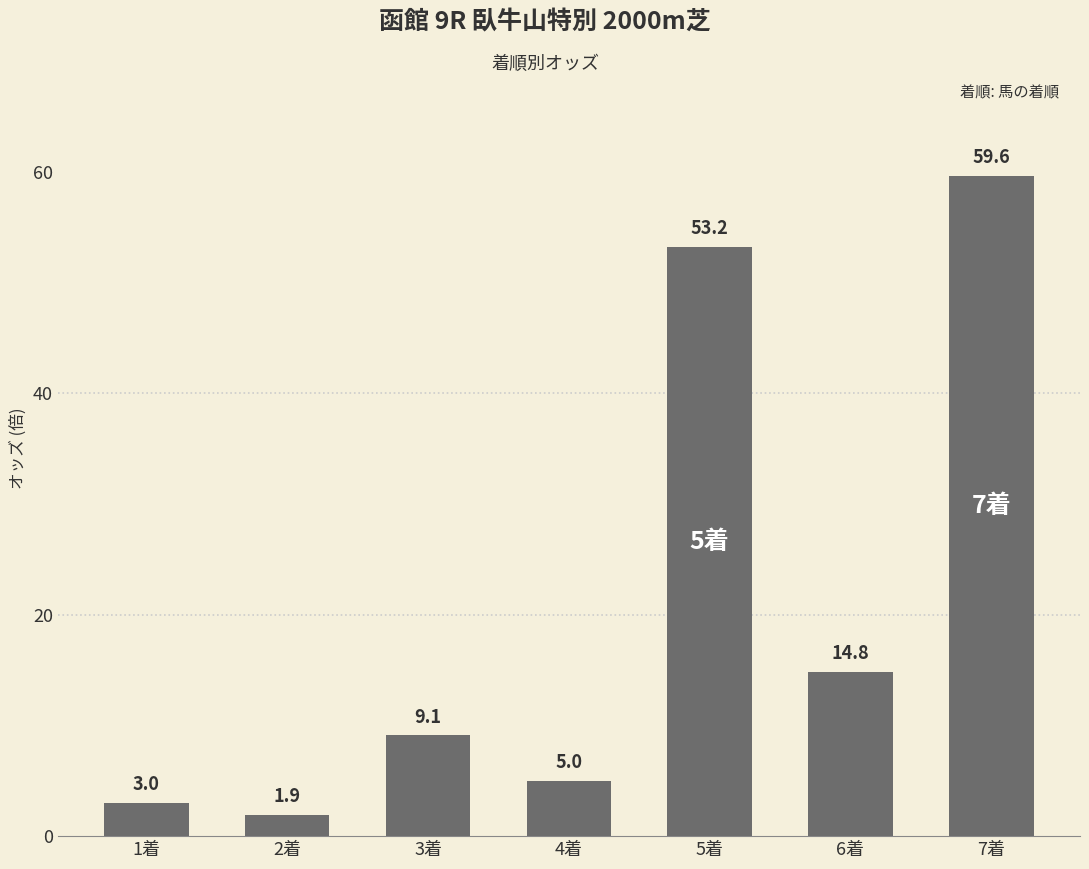

What is the ratio of the value at 3着 to the value at 6着?

0.6